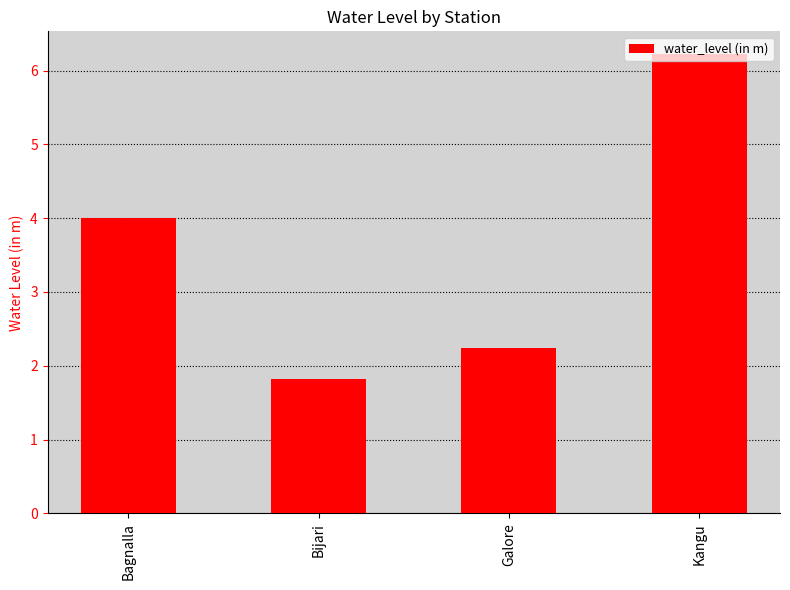

Are the bars grouped side by side (vs. stacked)?

No